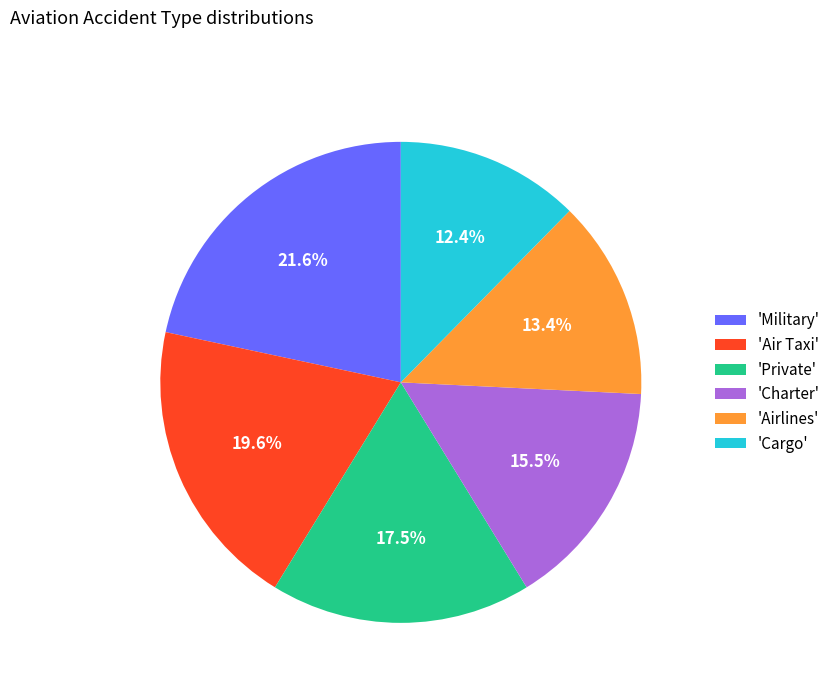

What is the total percentage of 'Cargo' and 'Military'?

34.0%